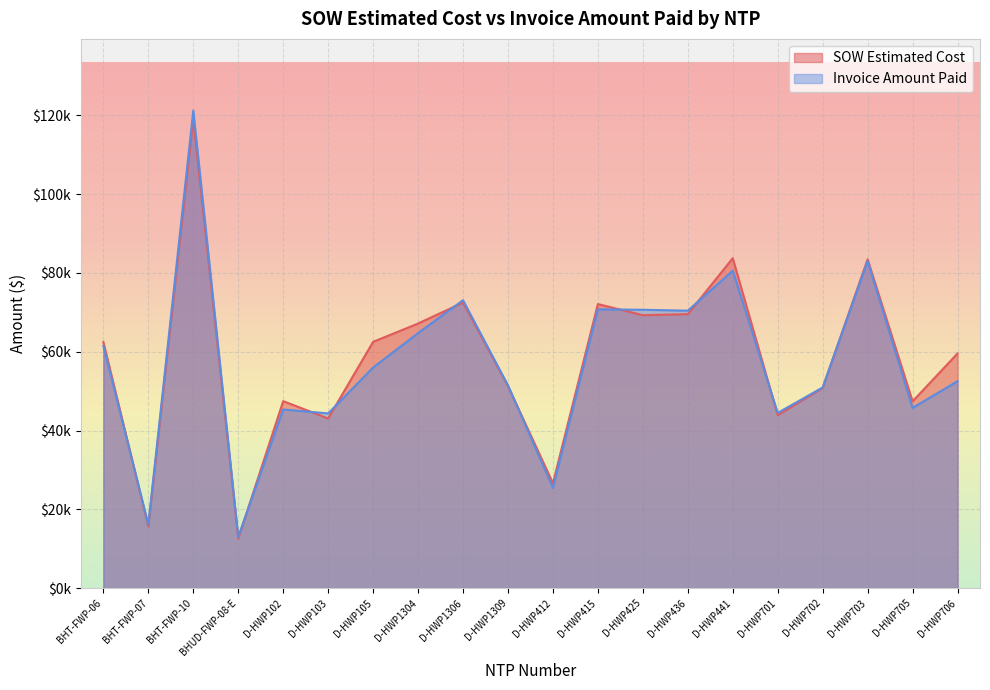

At which category does the chart reach its peak across all series?

BHT-FWP-10